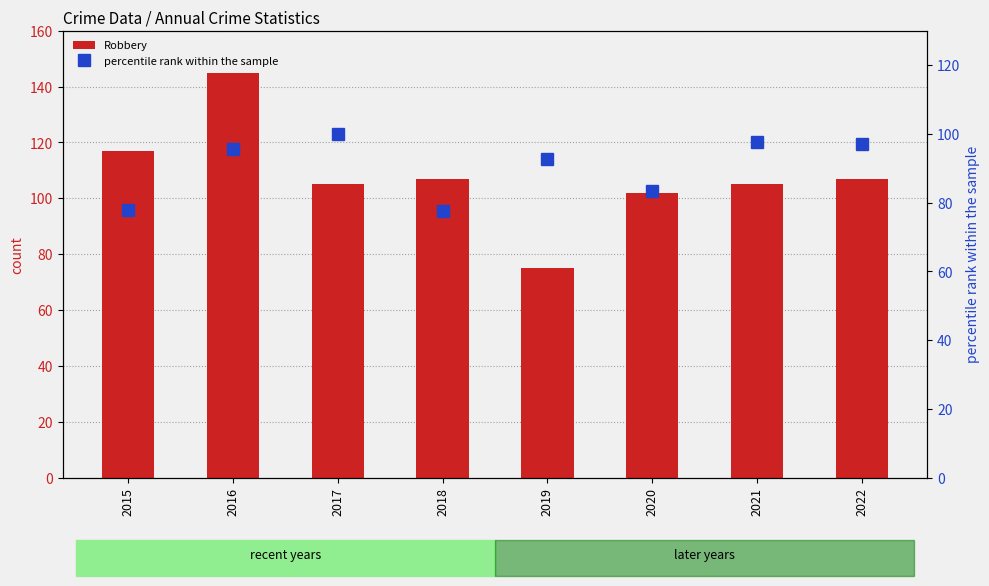

Which category has the highest value in the Robbery series?

2016